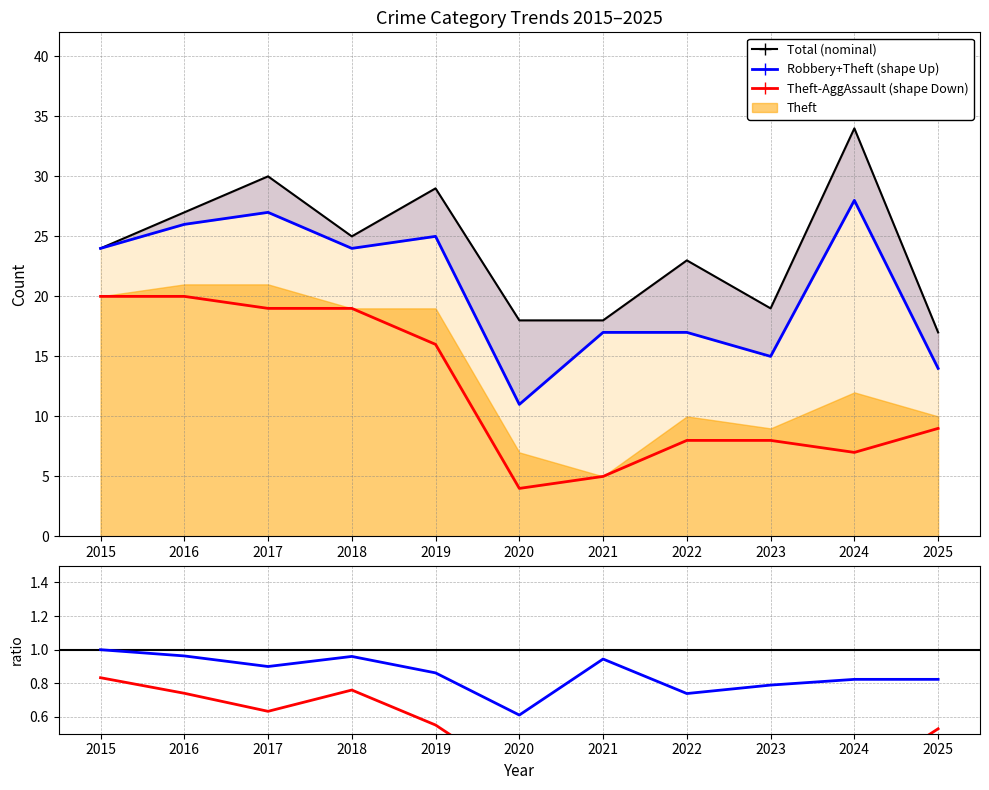

What is the minimum value for Theft?

5